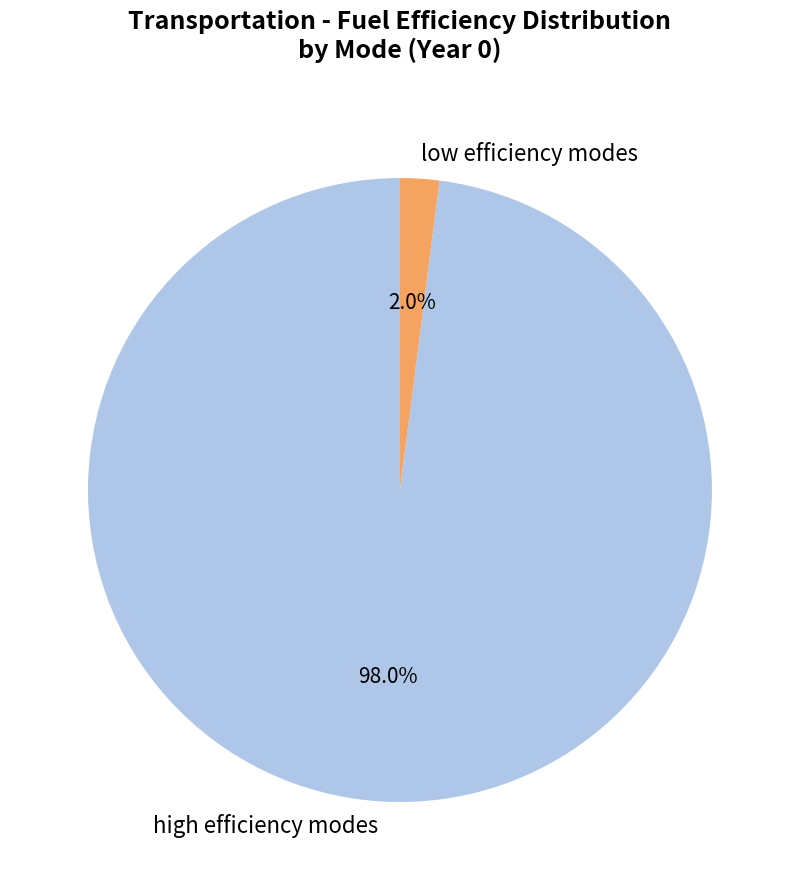

Combined, do low efficiency modes and high efficiency modes account for over 50%?

Yes